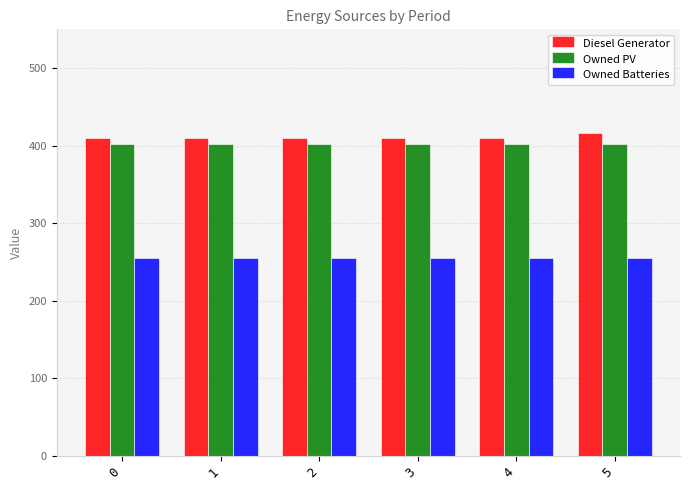

What is the approximate value of Diesel Generator at 4?

410